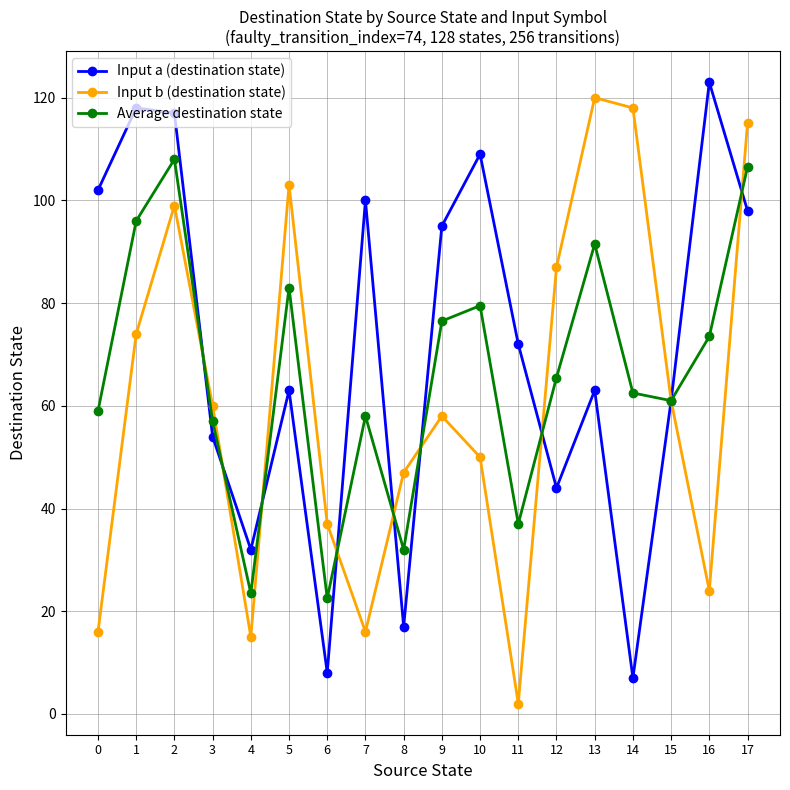

At which label does Average destination state first exceed 65?

1